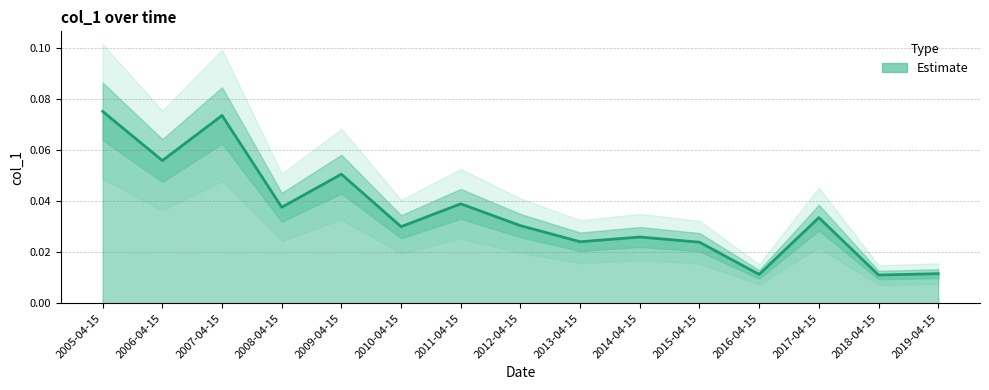

The value at 2007-04-15 is 0.1. True or false?

True